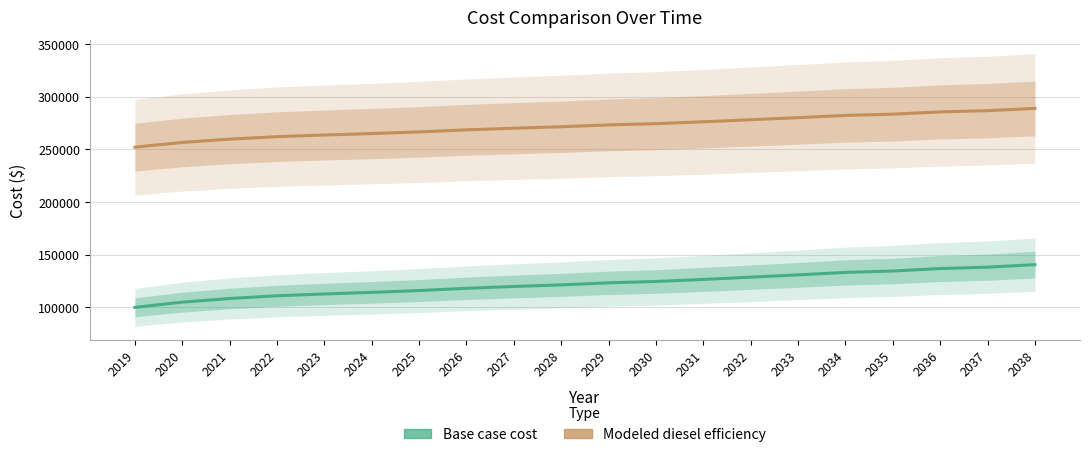

Is this an area chart (filled region under the line)?

No